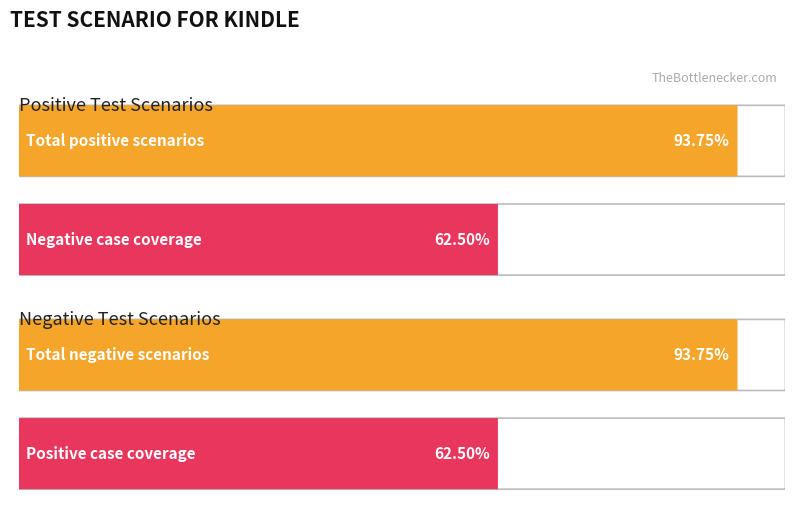

True or false: Positive Scenarios and Negative Scenarios intersect in this chart.

False